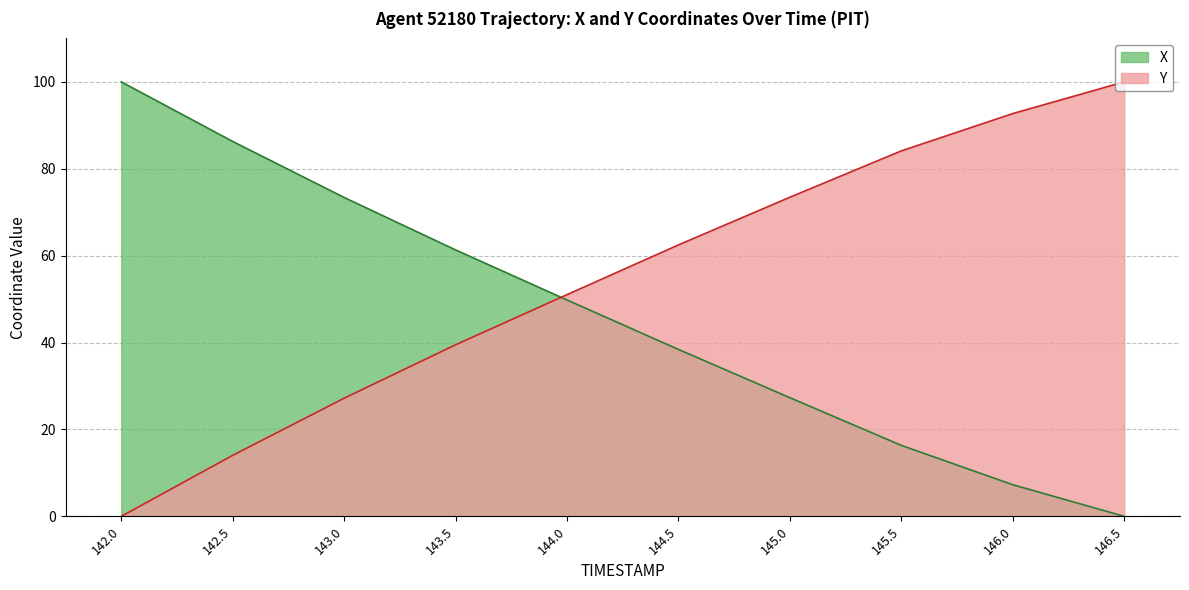

Reading left to right, what are all the values shown in this chart?

X: 100.0	86.3	73.4	61.3	49.8	38.4	27.3	16.3	7.3	0.0
Y: 0.0	14.0	27.2	39.5	51.0	62.5	73.5	84.1	92.7	100.0